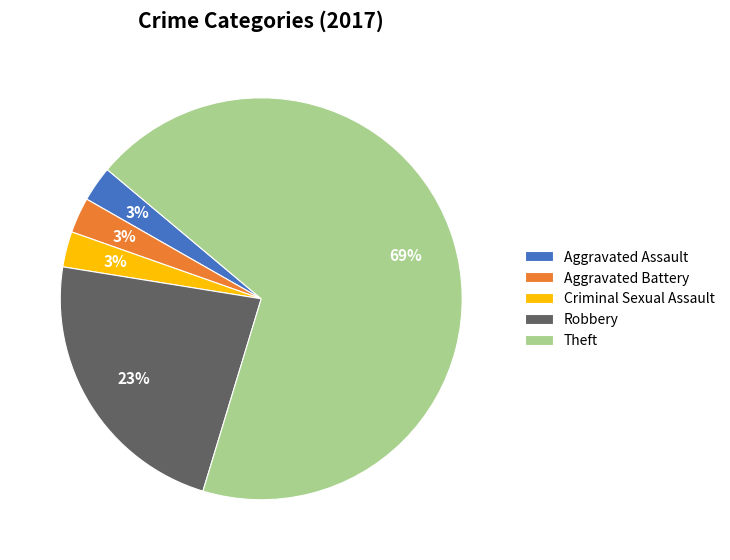

Combined, do Robbery and Theft account for over 50%?

Yes